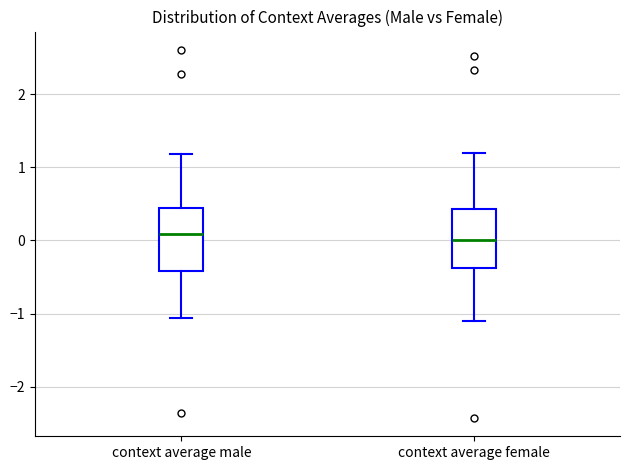

Reading left to right, transcribe this box plot: for each box, give where its median line is, the range the box spans, and where its two whiskers end, as read against the y-axis. The values are not printed on the chart, so give them approximately, as read against the axis.

context average male: median 0.1, box -0.4 to 0.4, whiskers -1.1 to 1.2
context average female: median 0.0, box -0.4 to 0.4, whiskers -1.1 to 1.2